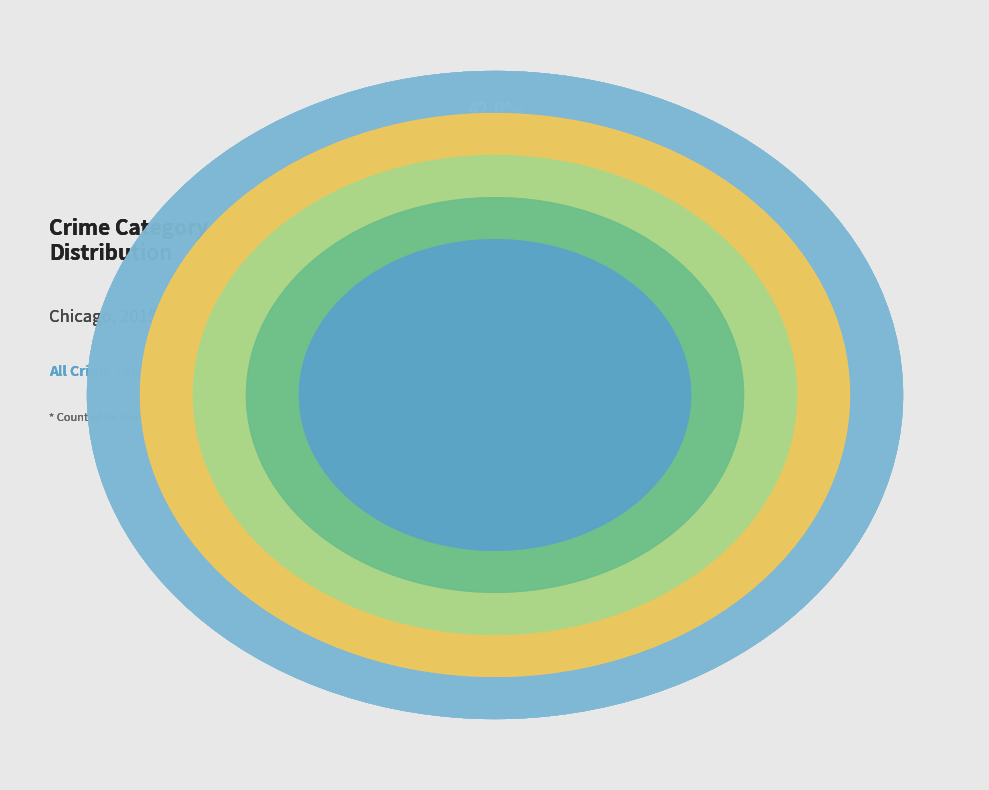

Is Criminal Sexual Assault the majority of the pie?

No